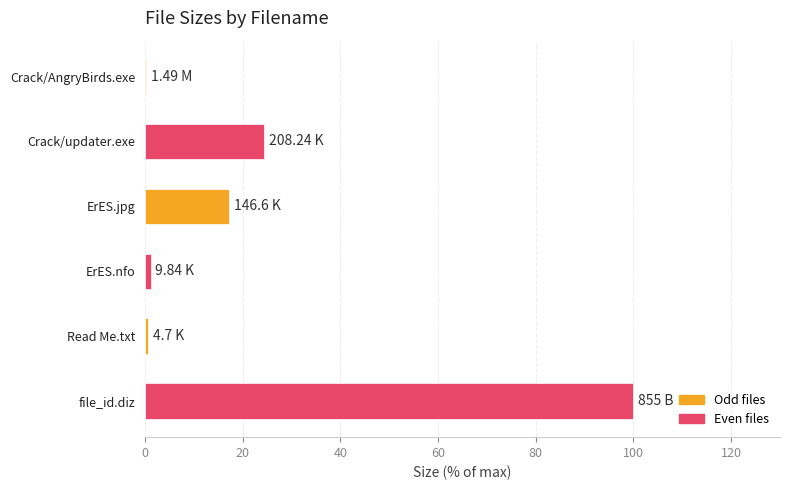

Count the number of data series in this chart.

1